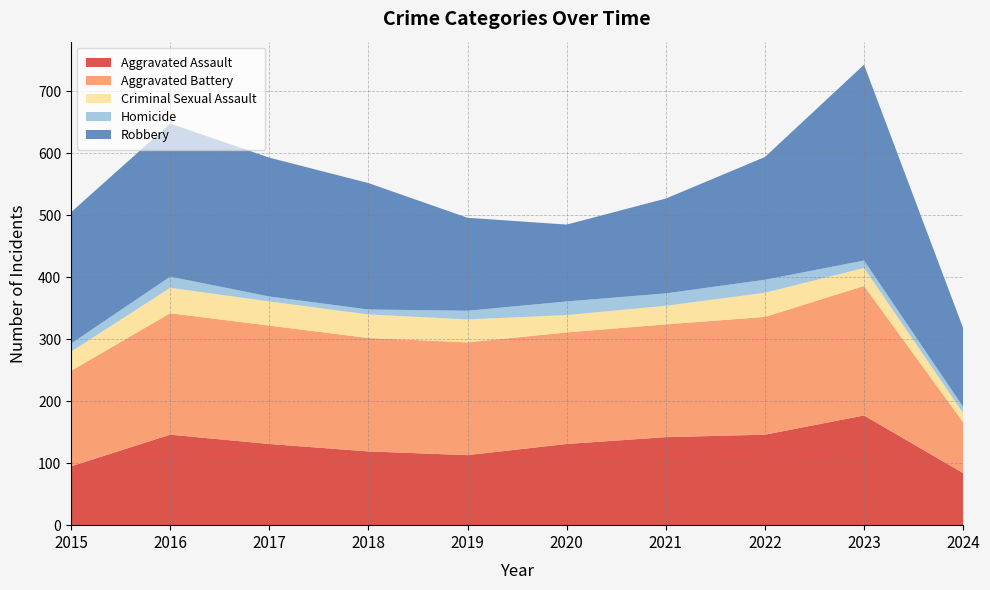

Reading right to left, list all the values displayed in this chart.

Aggravated Assault: 2024=84	2023=177	2022=146	2021=142	2020=131	2019=113	2018=119	2017=131	2016=146	2015=95
Aggravated Battery: 2024=82	2023=209	2022=190	2021=182	2020=180	2019=182	2018=183	2017=191	2016=196	2015=154
Criminal Sexual Assault: 2024=15	2023=29	2022=39	2021=30	2020=28	2019=37	2018=38	2017=39	2016=41	2015=31
Homicide: 2024=10	2023=12	2022=21	2021=20	2020=22	2019=14	2018=8	2017=8	2016=18	2015=13
Robbery: 2024=127	2023=316	2022=198	2021=153	2020=124	2019=150	2018=204	2017=224	2016=247	2015=212